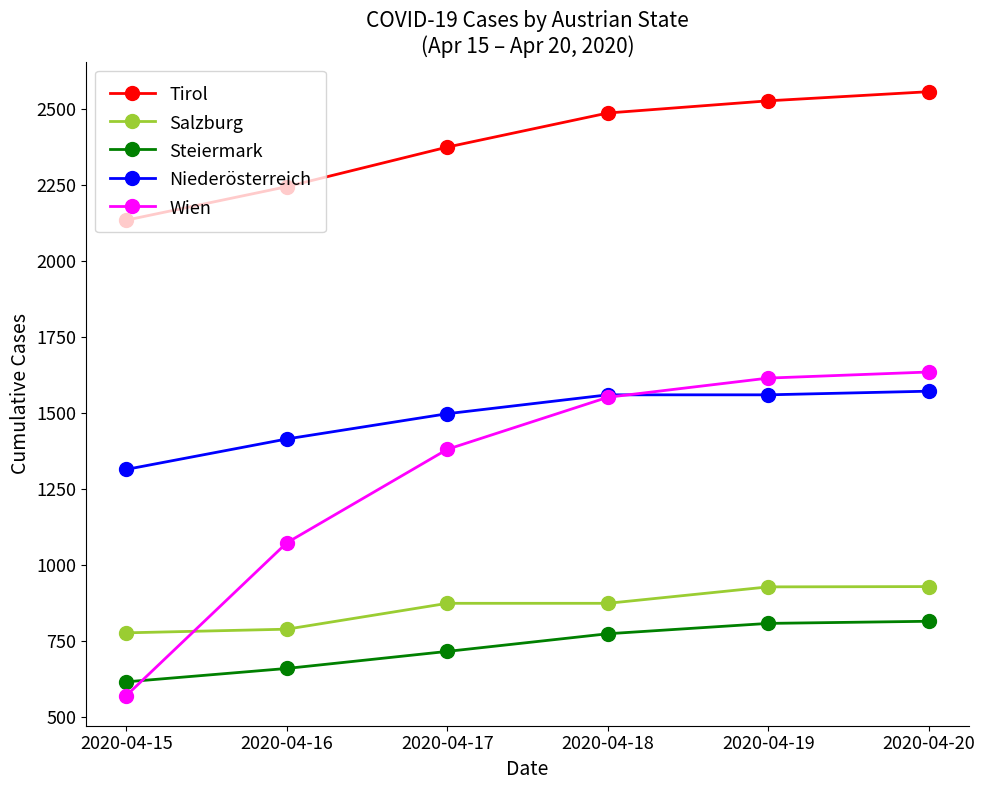

The value of Tirol at 2020-04-15 is 2134. True or false?

True